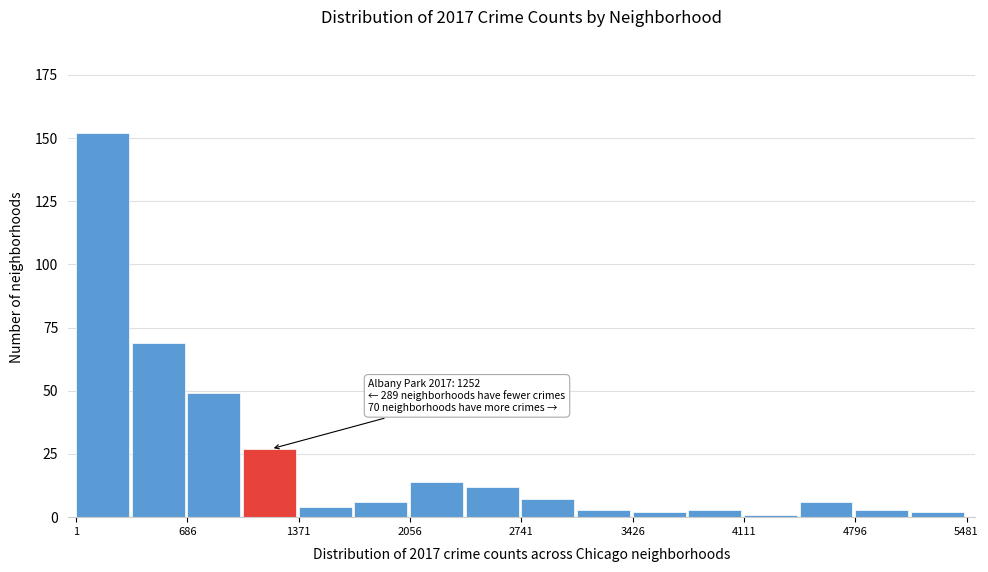

Read against the x-axis, roughly where is the centre of the tallest bar?

200